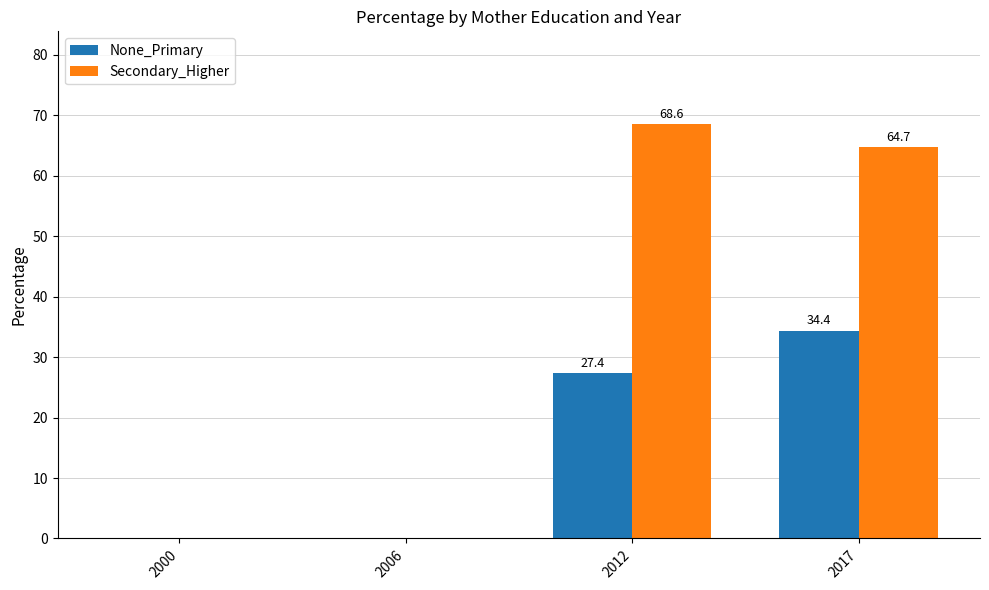

True or false: None_Primary has a value of 27.4 at 2012.

True